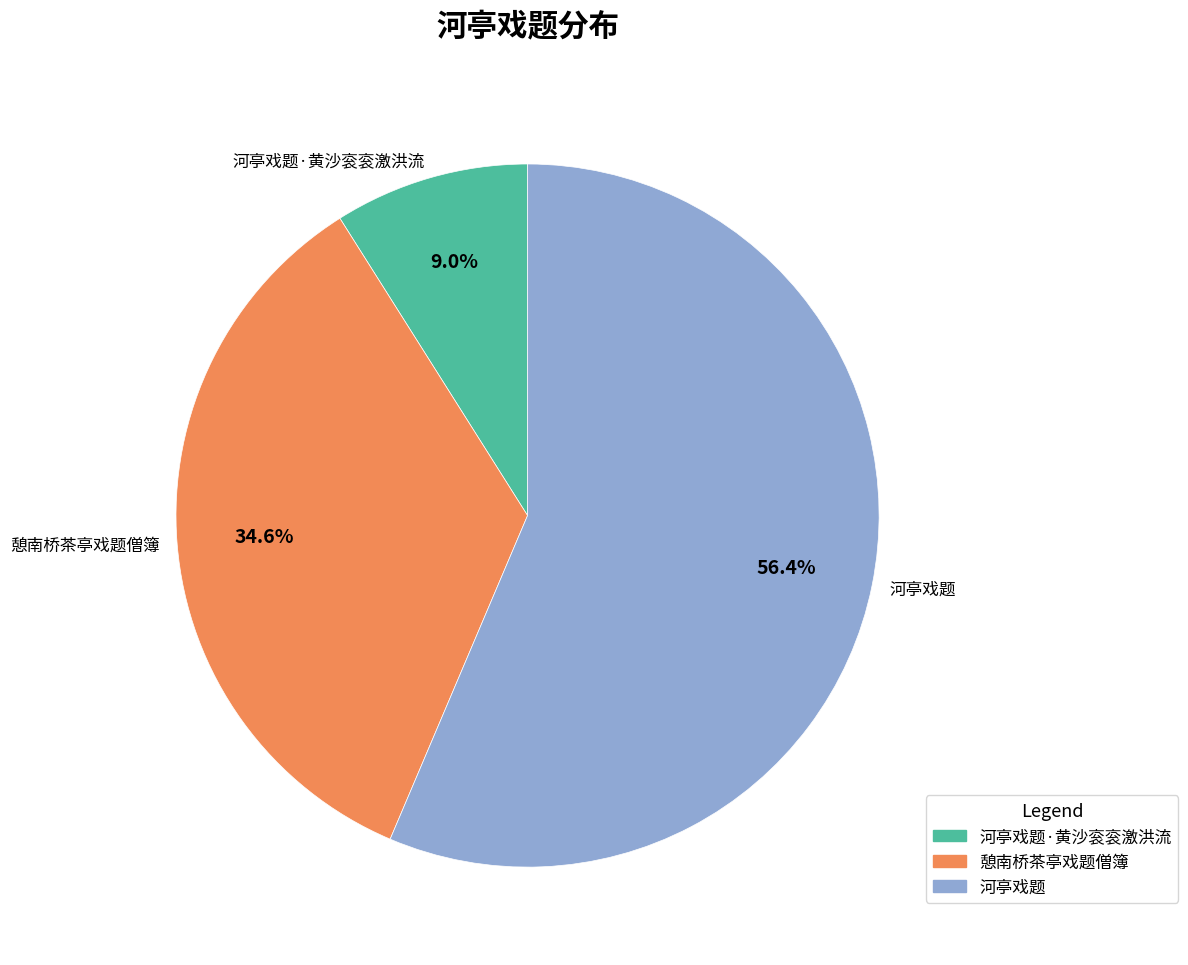

To the nearest percent, what percentage of the pie is 河亭戏题·黄沙衮衮激洪流?

9%